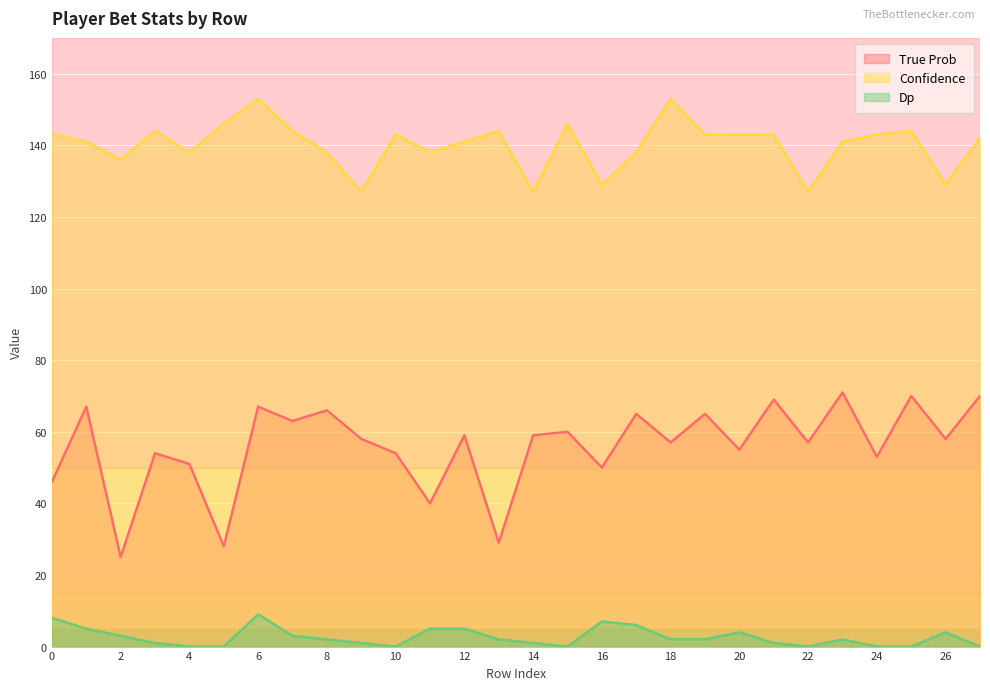

Which series changed the most between 8 and 14?

Confidence